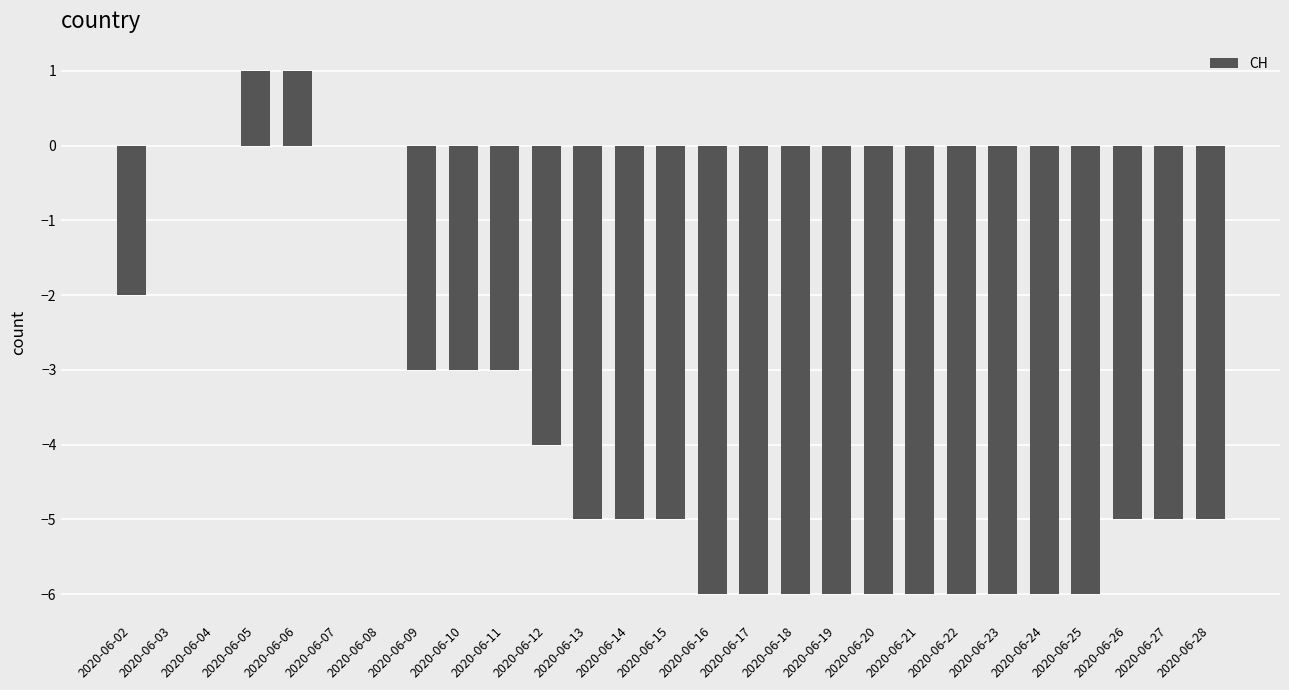

Count the values in the range -6 to -2.

21